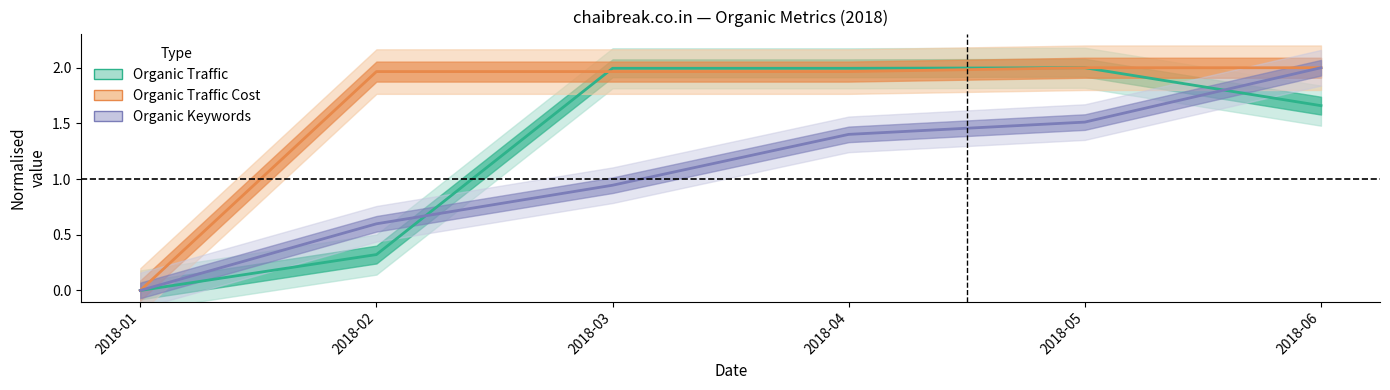

How many data points in Organic Traffic are above 1?

4